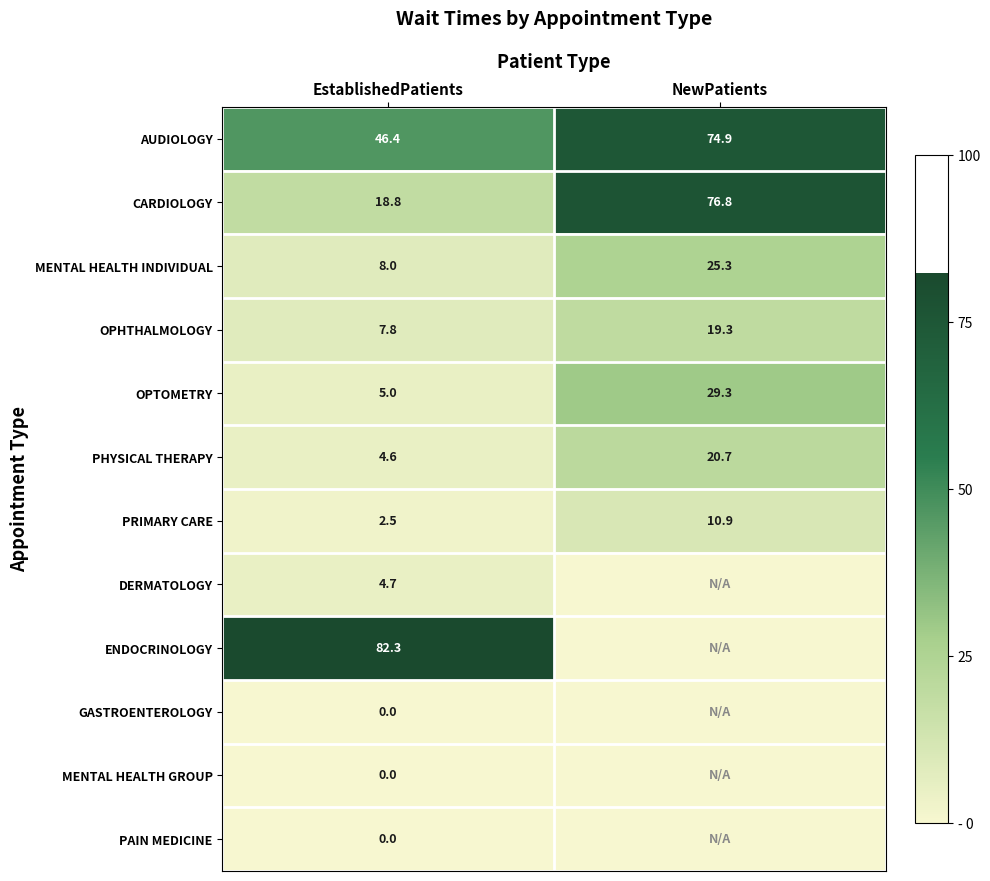

The OPTOMETRY series shows 29.3 at NewPatients. True or false?

True